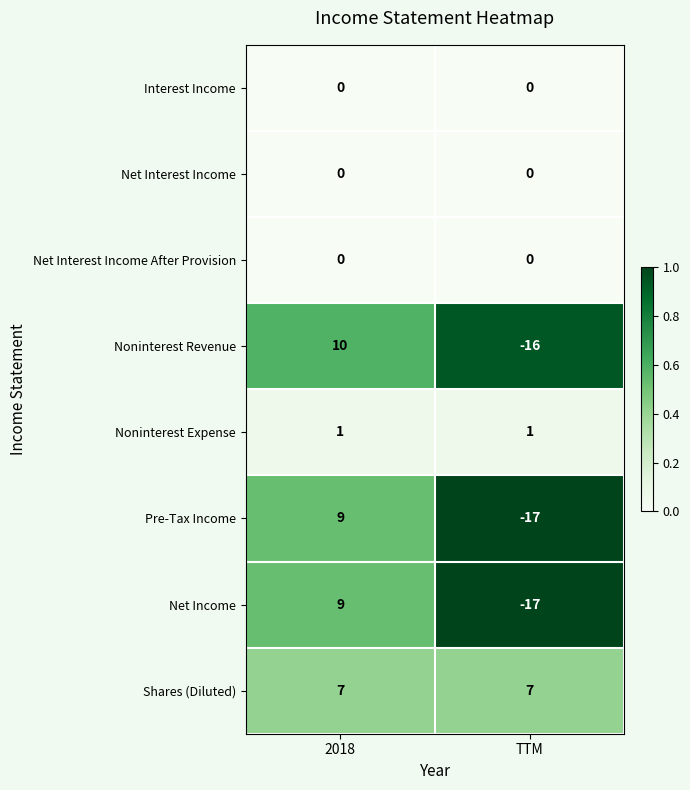

The Noninterest Revenue series shows -16 at TTM. True or false?

True